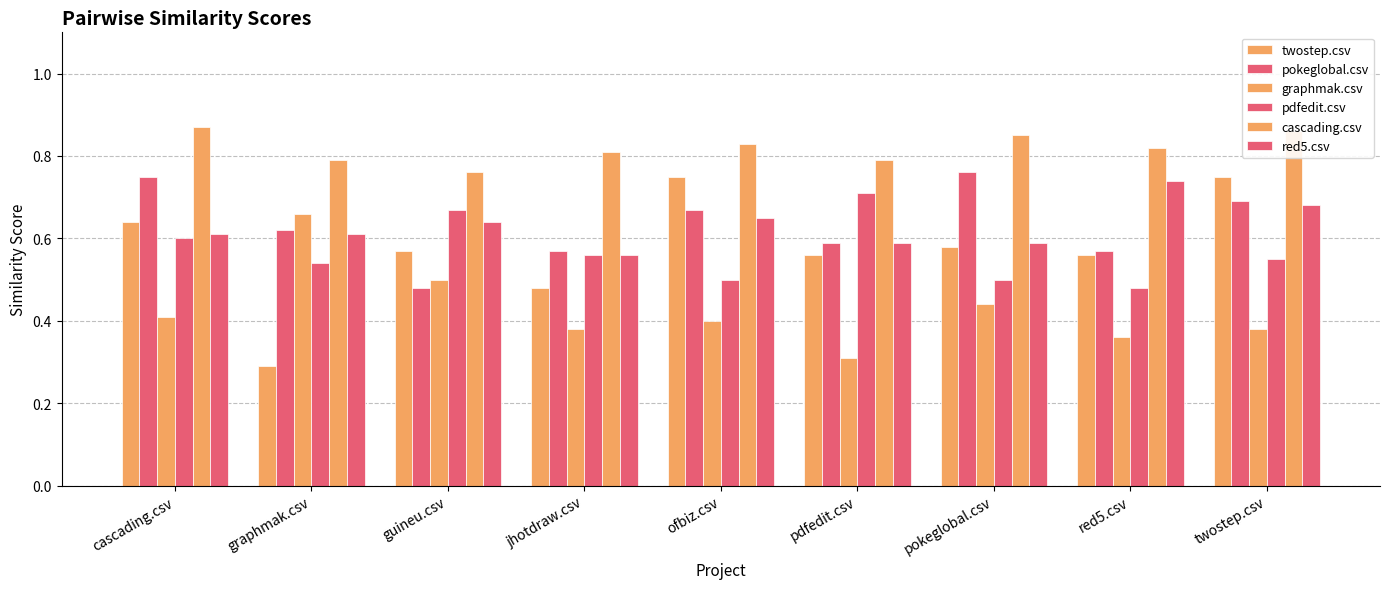

What is the value of the pokeglobal.csv bar at the 3rd from the left?

0.5